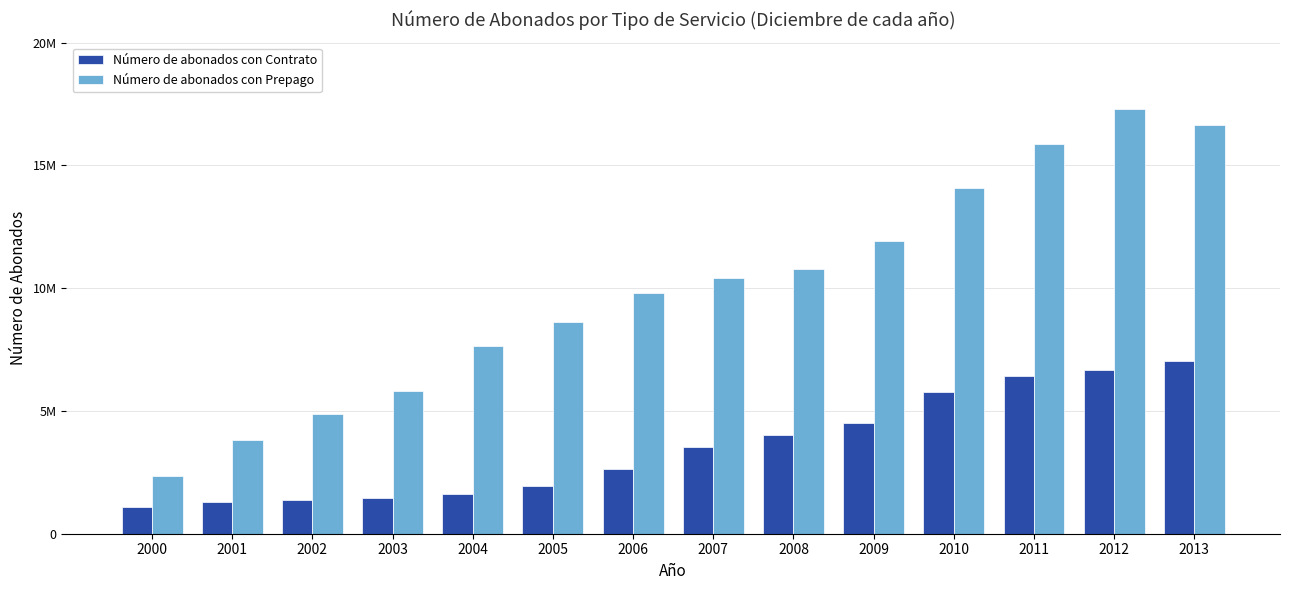

Does the chart contain stacked bars?

No